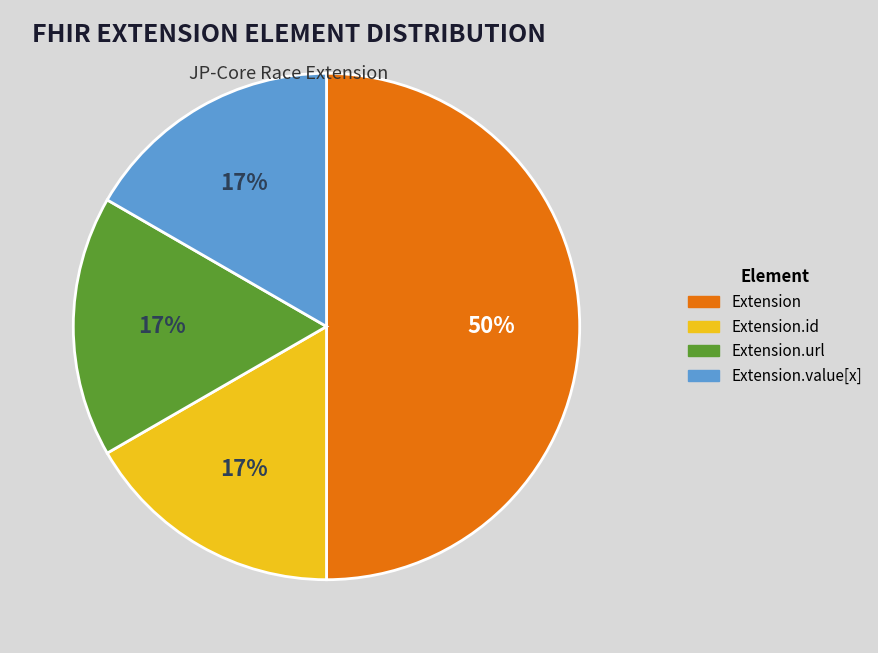

Which category has the biggest portion of the pie?

Extension